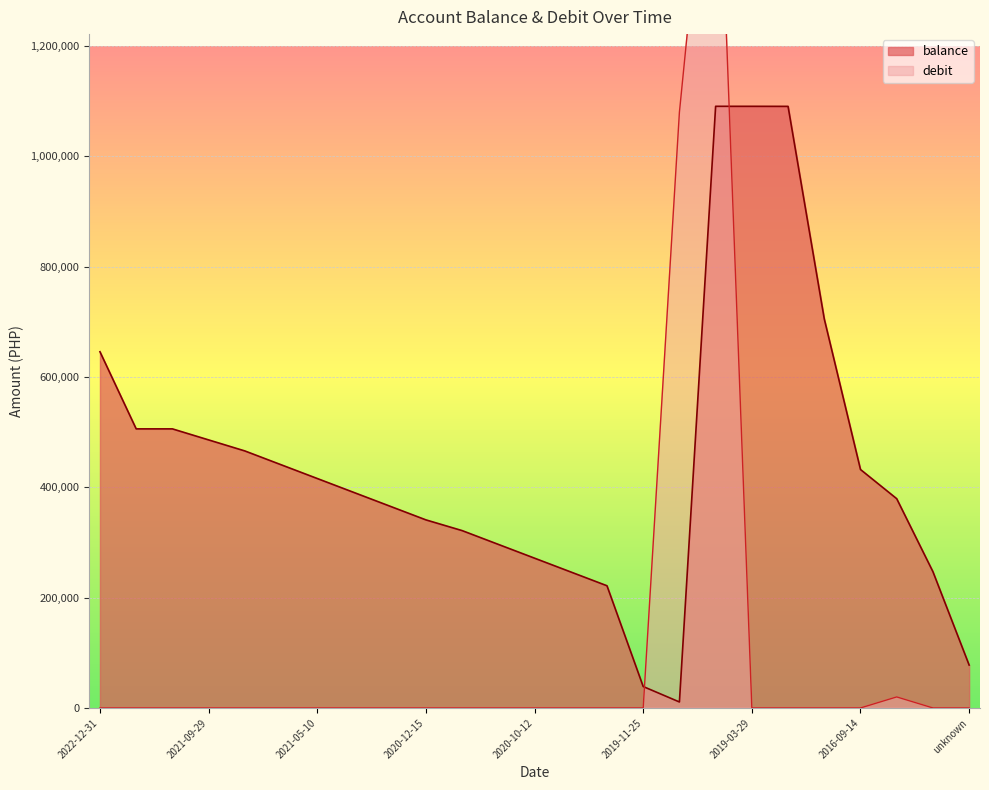

Reading right to left, list all the values displayed in this chart.

balance: unknown=77731.5	2016-04-04=247062.0	2016-04-28=379389.5	2016-09-14=432314.5	2017-12-31=705314.5	2018-05-08=1090721.7	2019-03-29=1090821.7	2019-09-02=1090821.7	2019-09-03=10821.7	2019-11-25=38821.7	2020-06-05=221542.7	2020-09-11=246542.7	2020-10-12=271542.7	2020-11-10=296542.7	2020-12-10=321542.7	2020-12-15=340987.7	2021-03-10=365987.7	2021-04-12=390987.7	2021-05-10=415987.7	2021-06-10=440987.7	2021-07-10=465987.7	2021-09-29=485987.7	2021-10-29=505987.7	2021-12-31=505987.7	2022-12-31=645812.7
debit: unknown=0.0	2016-04-04=0.0	2016-04-28=20000.0	2016-09-14=0.0	2017-12-31=0.0	2018-05-08=0.0	2019-03-29=0.0	2019-09-02=1740000.0	2019-09-03=1080000.0	2019-11-25=0.0	2020-06-05=0.0	2020-09-11=0.0	2020-10-12=0.0	2020-11-10=0.0	2020-12-10=0.0	2020-12-15=0.0	2021-03-10=0.0	2021-04-12=0.0	2021-05-10=0.0	2021-06-10=0.0	2021-07-10=0.0	2021-09-29=0.0	2021-10-29=0.0	2021-12-31=0.0	2022-12-31=0.0